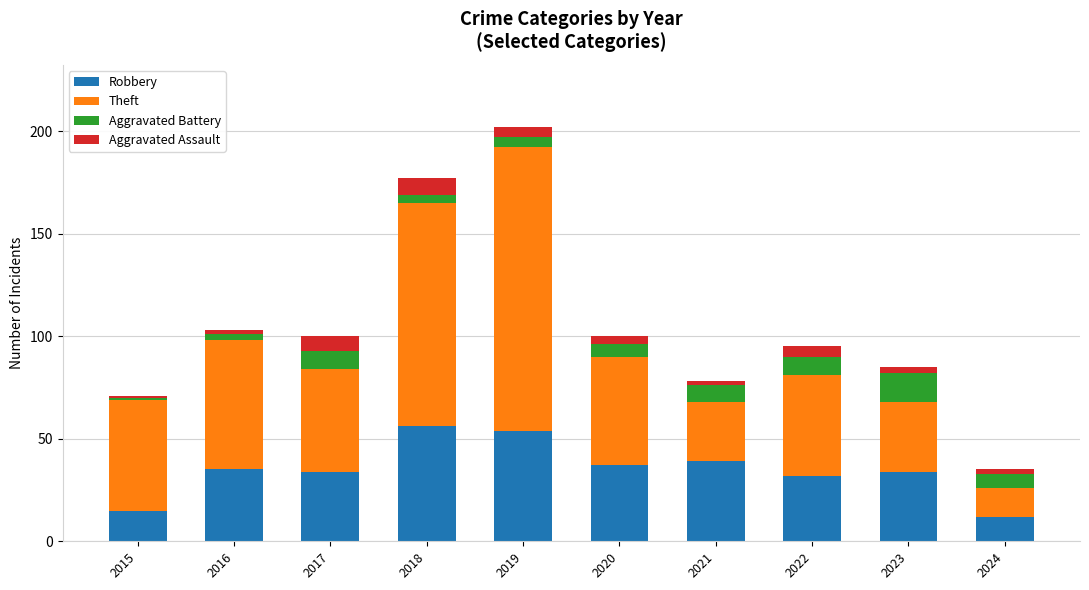

How many bars are there in total?

10